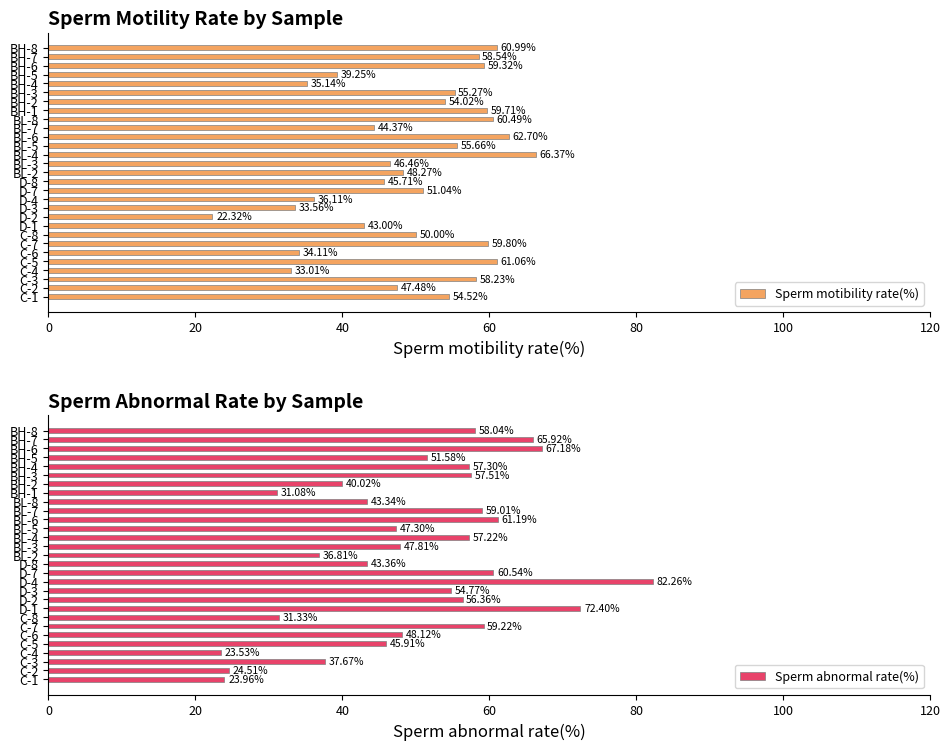

What is the value of the Sperm abnormal rate(%) bar at the 12th from the left?

82.3